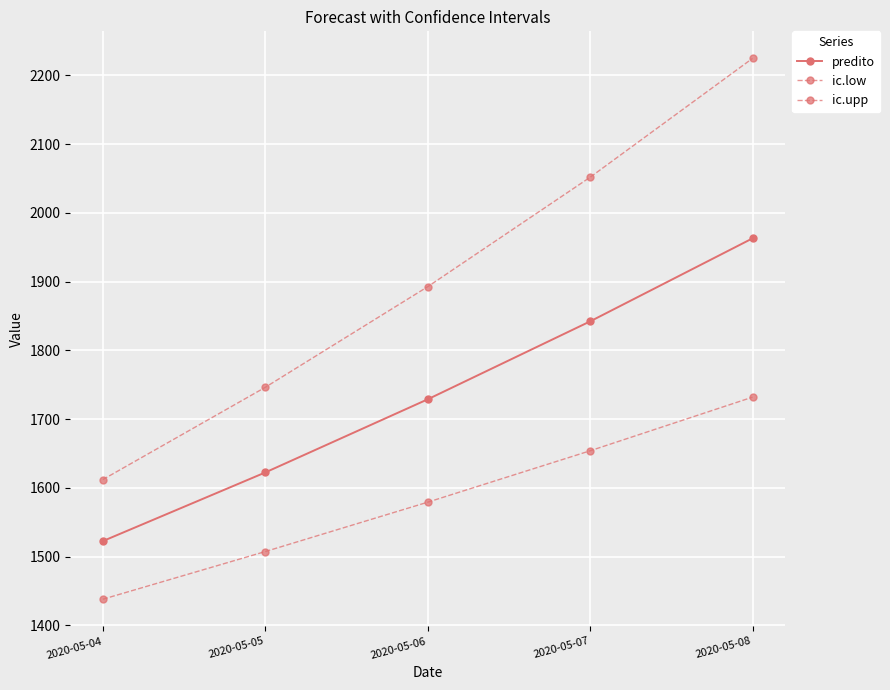

Is it true that predito equals 1728.8 at 2020-05-06?

True